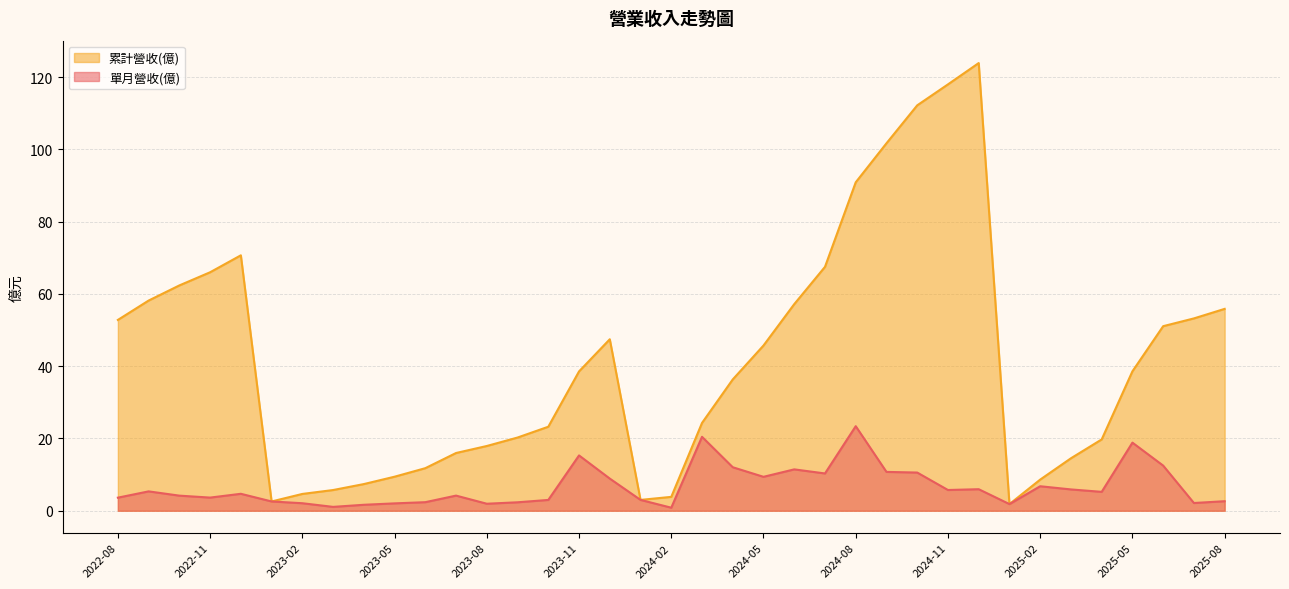

Read the 單月營收(億) value at 2022-11.

3.6